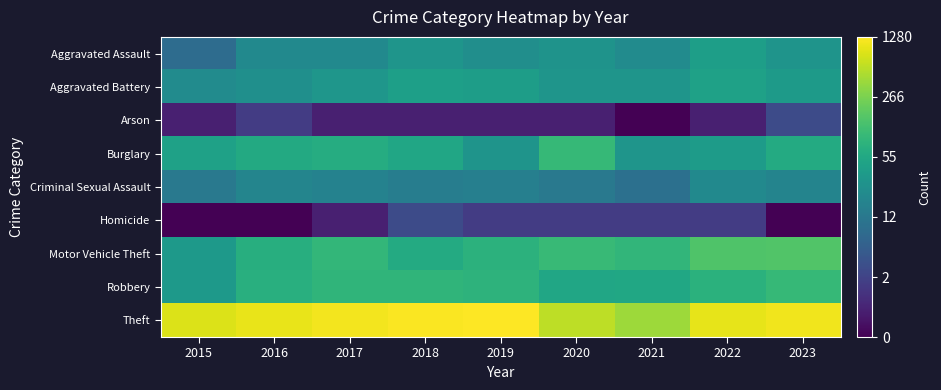

At 2019, list the series in order from largest to smallest.

Theft, Robbery, Motor Vehicle Theft, Aggravated Battery, Burglary, Aggravated Assault, Criminal Sexual Assault, Homicide, Arson